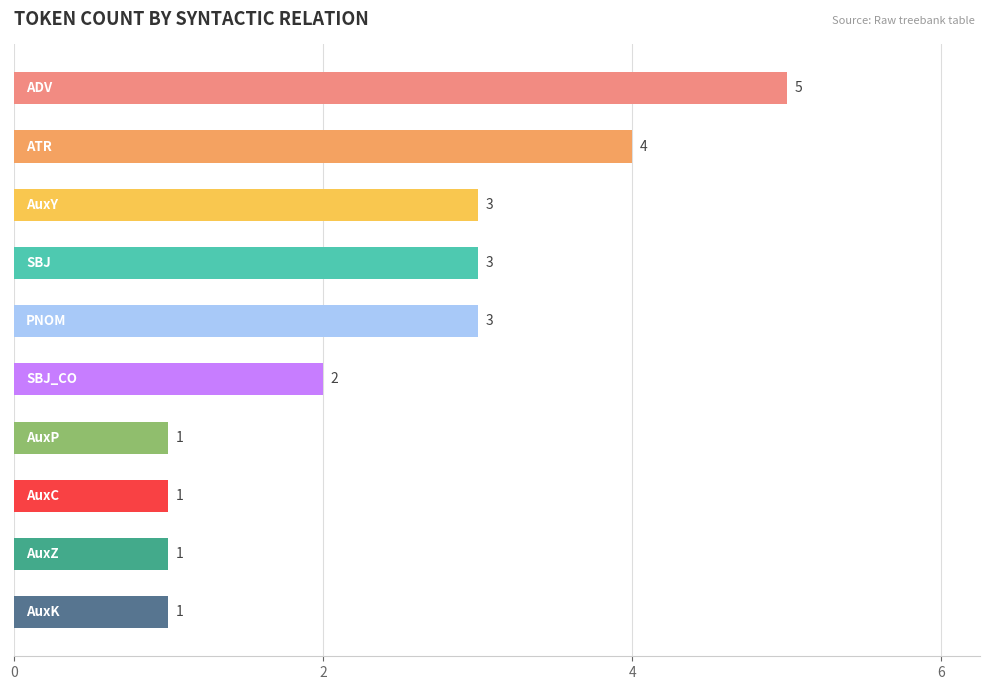

What is the greatest value displayed?

5